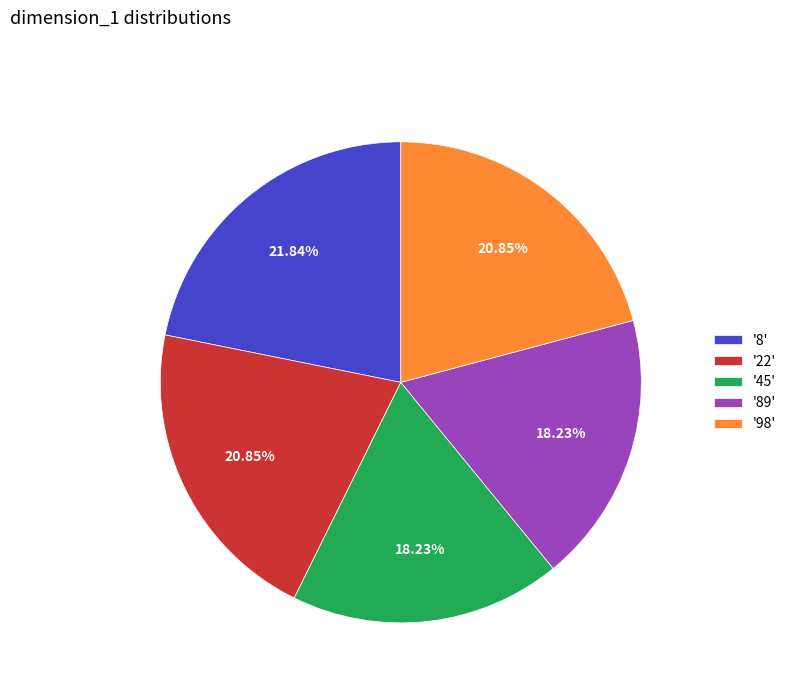

What is the ratio of the value at '45' to the value at '8'?

0.8